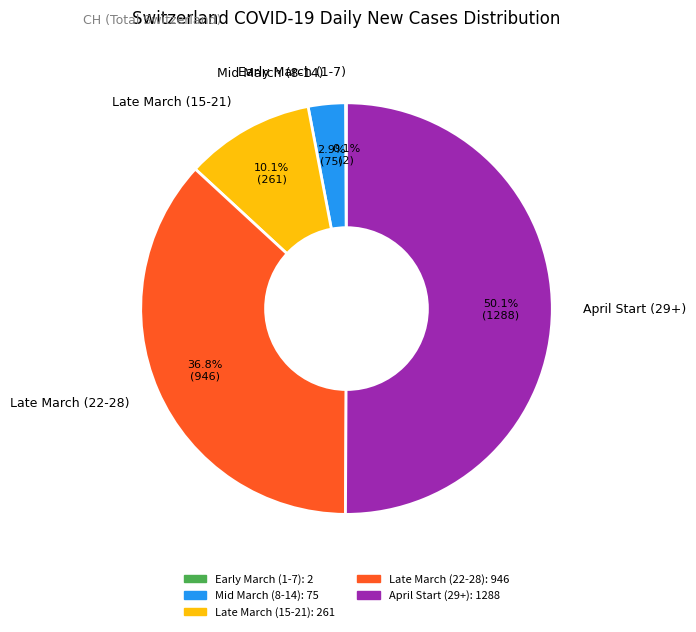

What is the majority slice?

April Start (29+)